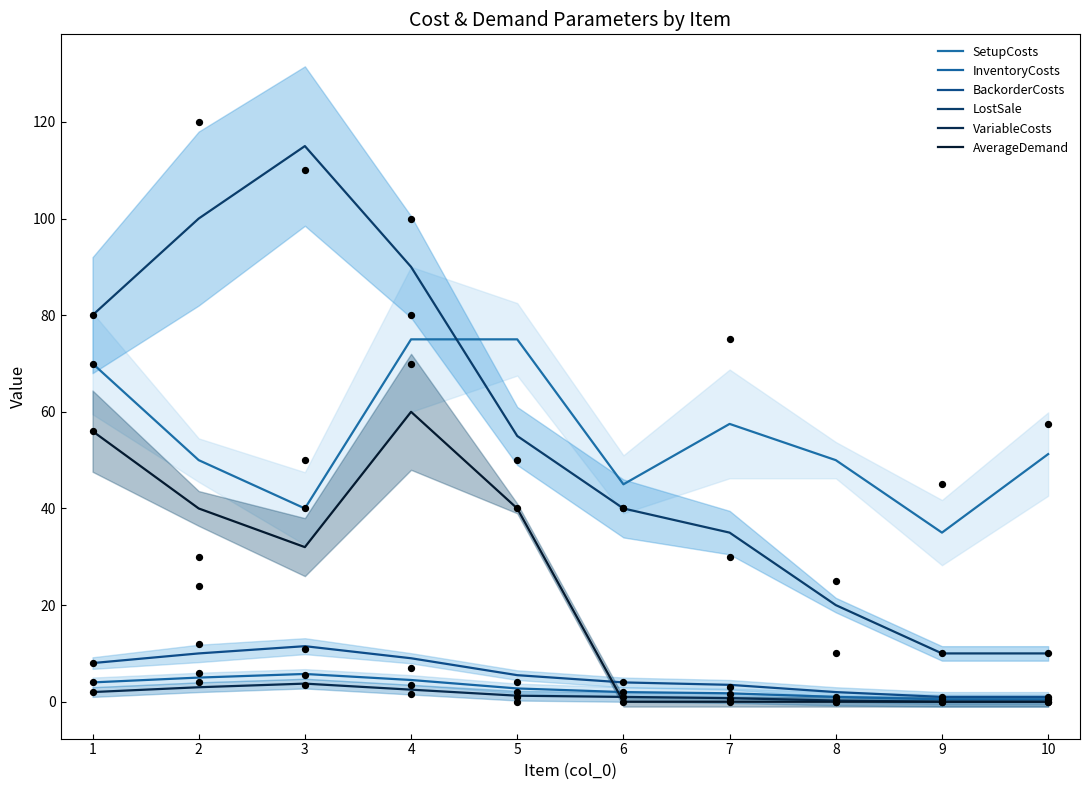

What are all the series names shown in the legend?

SetupCosts, InventoryCosts, BackorderCosts, LostSale, VariableCosts, AverageDemand